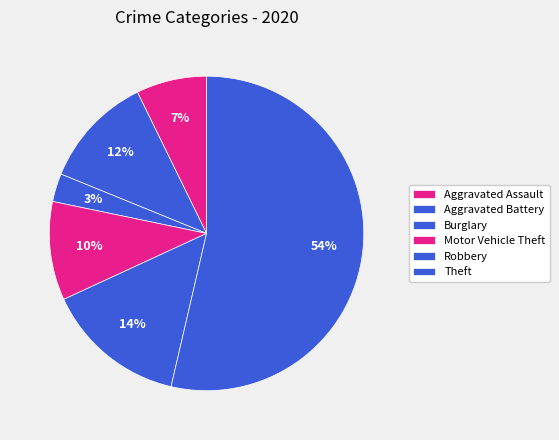

How much of the chart is everything except Theft?

53.8%